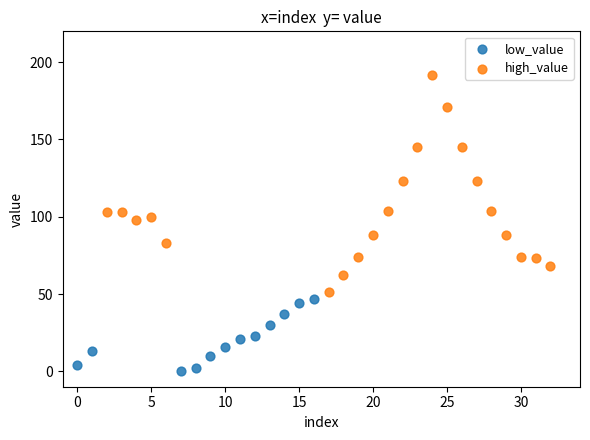

Which series has the widest spread of Y values?

high_value